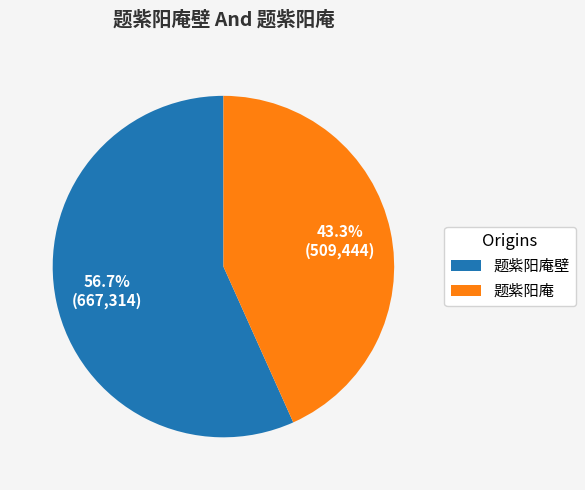

Rank the categories by value from lowest to highest.

题紫阳庵, 题紫阳庵壁